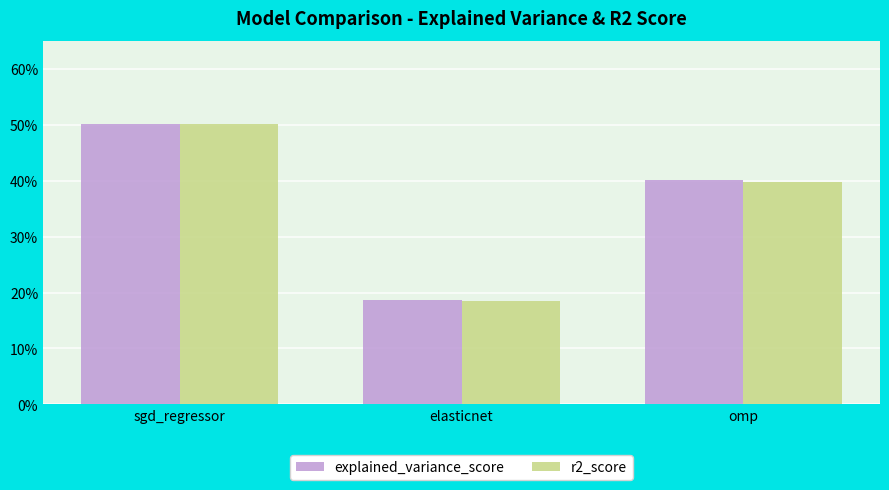

How many r2_score values are between 0 and 1?

3